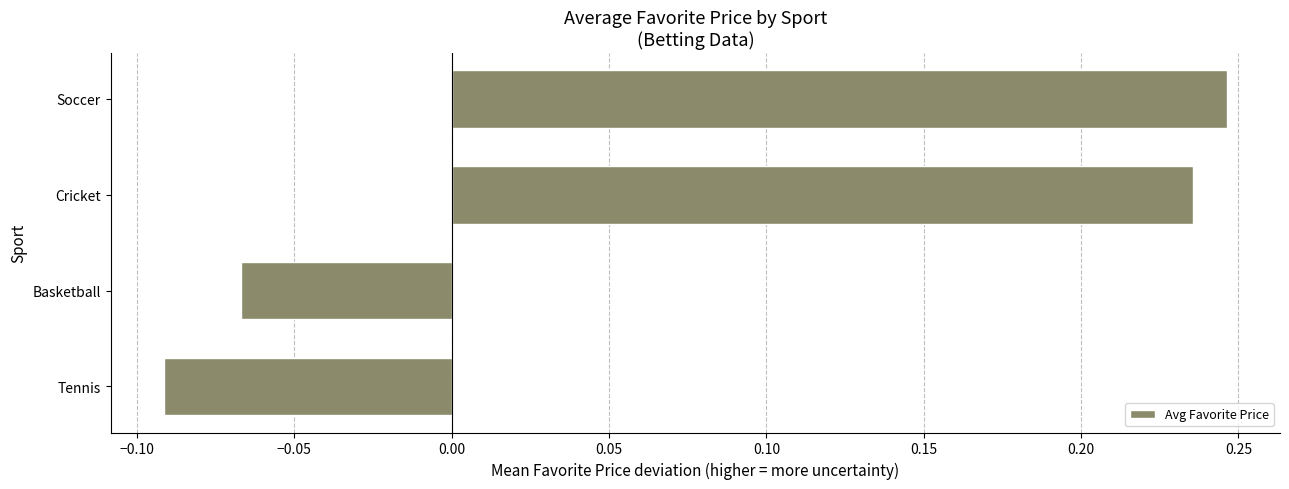

Rank the categories by value from lowest to highest.

Tennis, Basketball, Cricket, Soccer